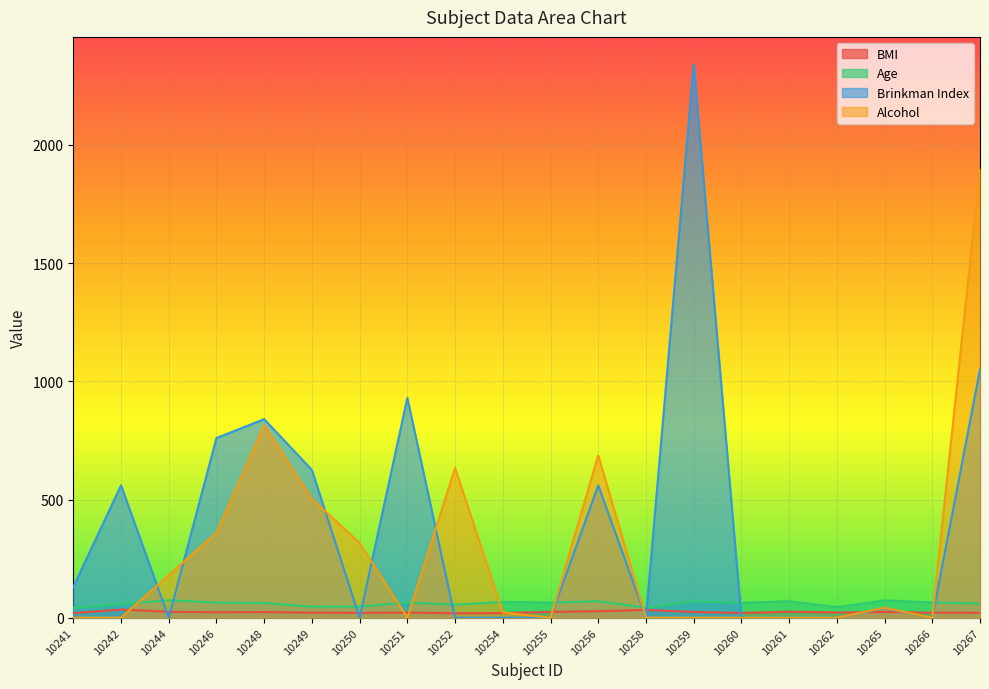

Reading left to right, list all the values displayed in this chart.

BMI: 10241=19.4	10242=34.8	10244=25.1	10246=23.2	10248=23.9	10249=21.4	10250=20.7	10251=21.8	10252=18.8	10254=19.7	10255=24.8	10256=27.4	10258=33.1	10259=24.4	10260=20.1	10261=25.5	10262=22.2	10265=24.6	10266=21.3	10267=20.8
Age: 10241=42.0	10242=58.0	10244=74.0	10246=64.0	10248=62.0	10249=47.0	10250=47.0	10251=64.0	10252=55.0	10254=67.0	10255=64.0	10256=70.0	10258=42.0	10259=69.0	10260=63.0	10261=70.0	10262=45.0	10265=73.0	10266=65.0	10267=60.0
Brinkman Index: 10241=130.0	10242=560.0	10244=0.0	10246=760.0	10248=840.0	10249=625.0	10250=0.0	10251=930.0	10252=0.0	10254=0.0	10255=0.0	10256=560.0	10258=0.0	10259=2340.0	10260=0.0	10261=0.0	10262=0.0	10265=40.0	10266=0.0	10267=1050.0
Alcohol: 10241=0.0	10242=0.0	10244=180.0	10246=360.0	10248=813.0	10249=502.9	10250=316.5	10251=0.0	10252=633.0	10254=22.9	10255=0.0	10256=687.0	10258=0.0	10259=0.0	10260=0.0	10261=0.0	10262=0.0	10265=42.2	10266=0.0	10267=1899.0